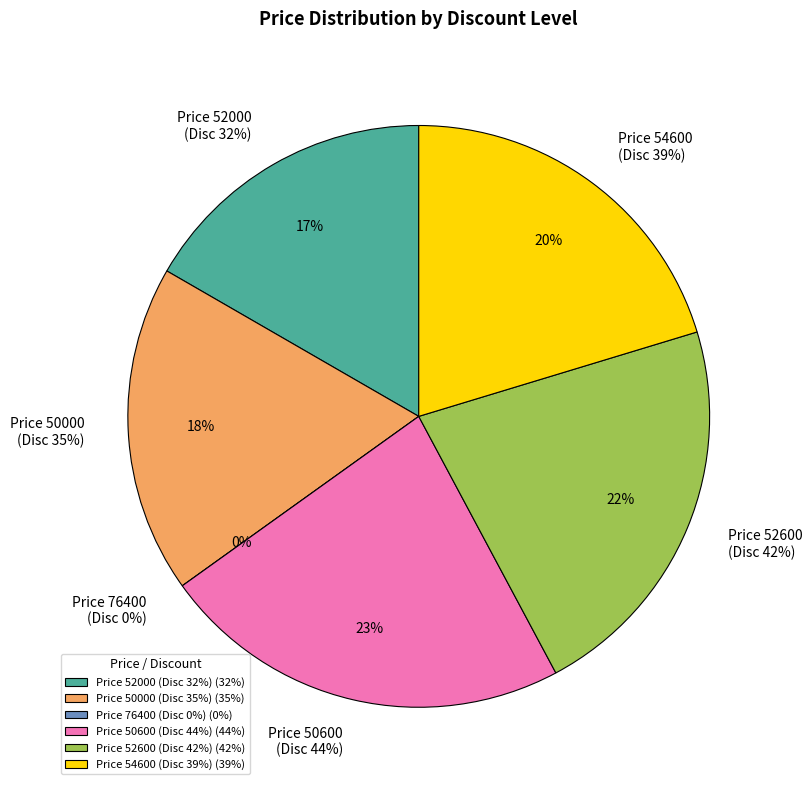

To the nearest percent, what is the difference between the largest and smallest slice percentages?

23%